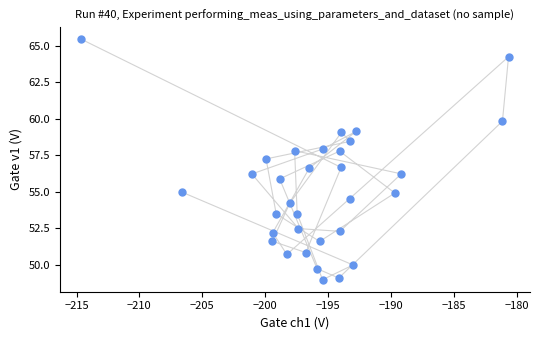

What is the range of Y values (max minus min)?

16.5